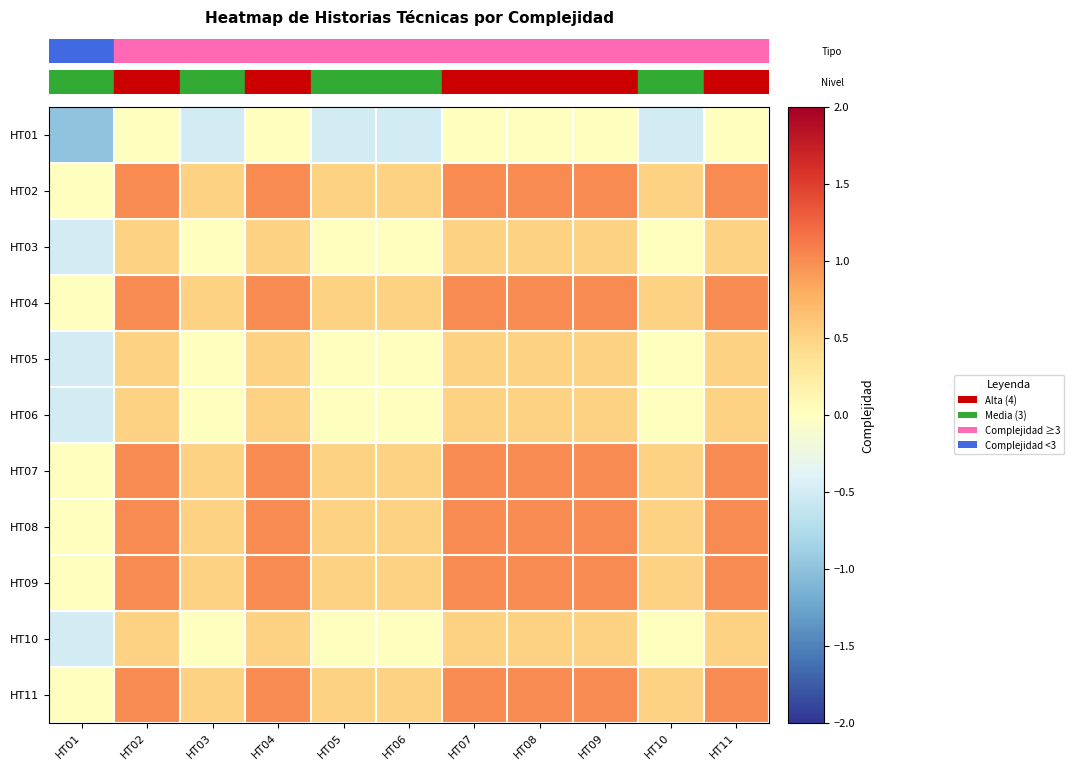

Which has a higher value, HT07 or HT03?

HT07